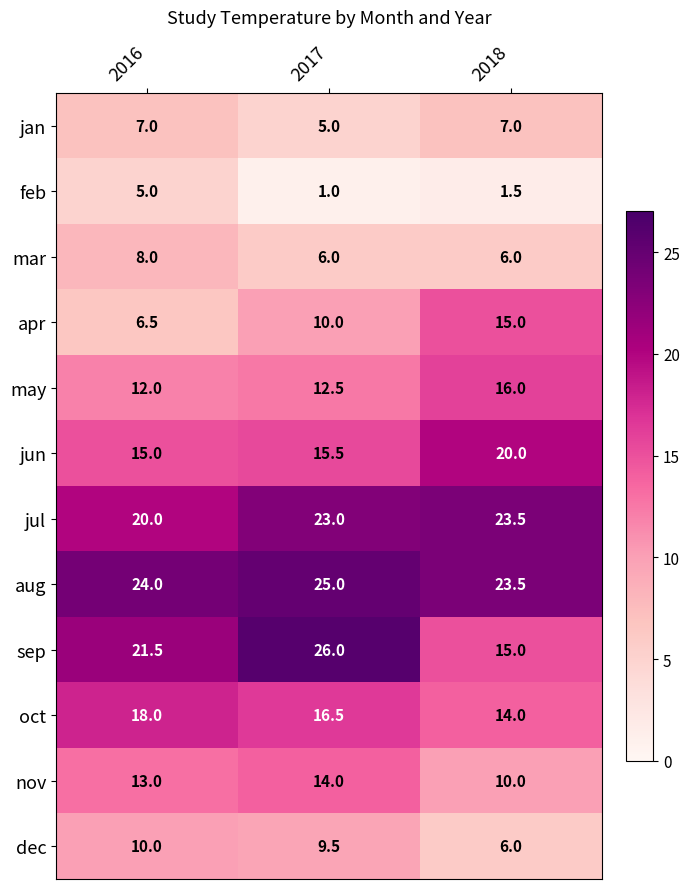

Is it true that nov equals 5.3 at 2018?

False